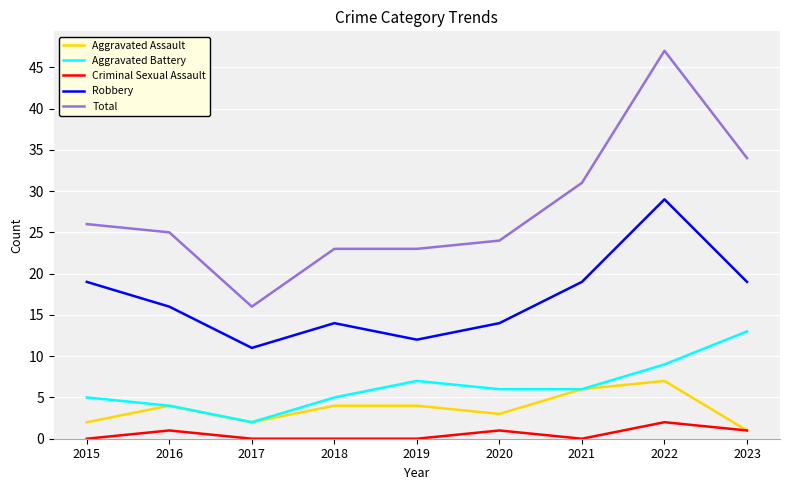

Which category has the highest value in the Total series?

2022